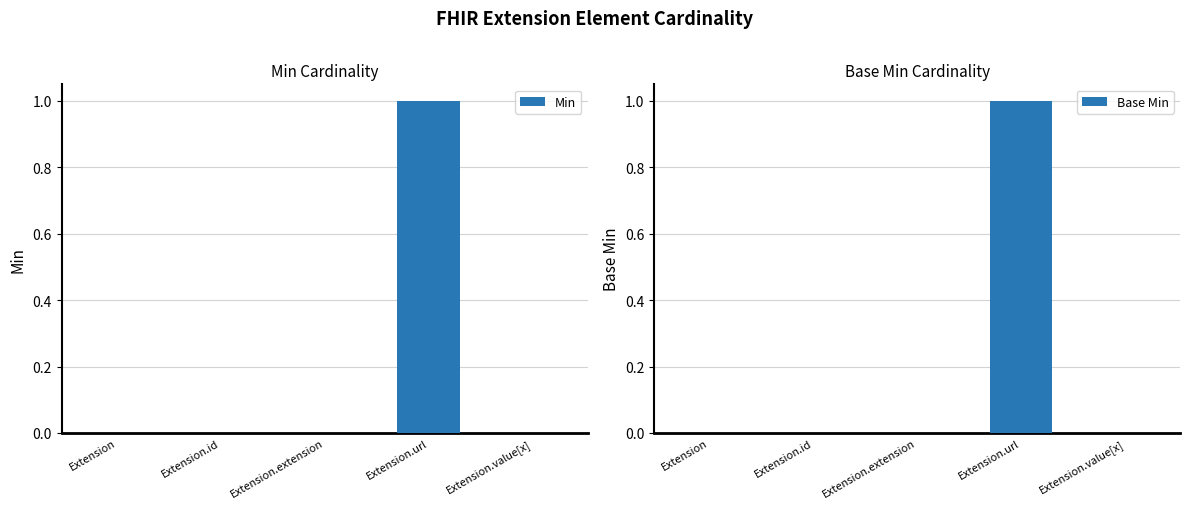

The value of Base Min at Extension.url is 1. True or false?

True